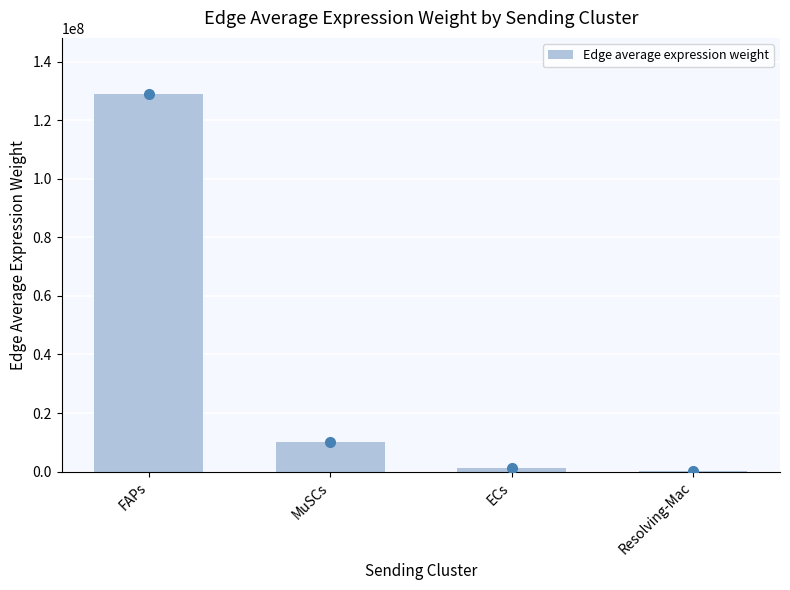

Where does the data first go above 10238529?

FAPs